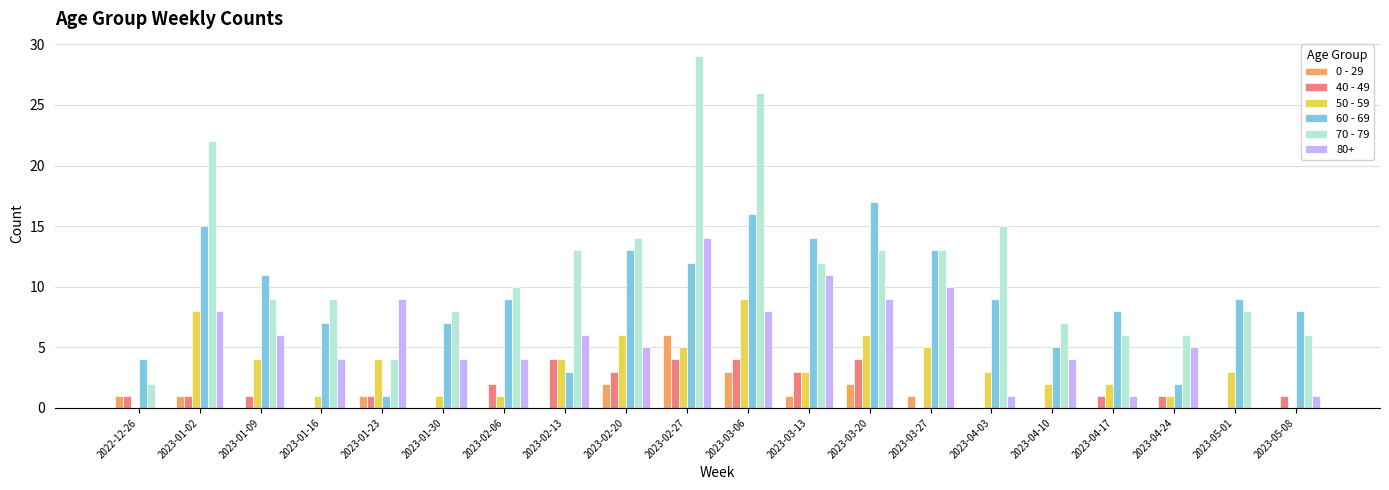

What is the highest value of the 80+ series?

14